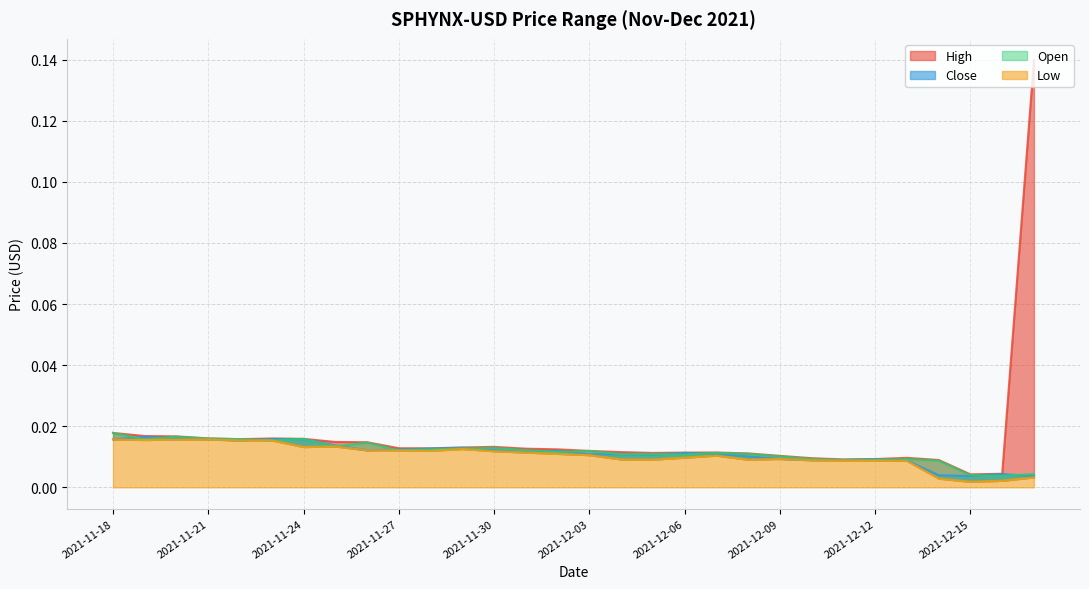

True or false: Open and High intersect in this chart.

False